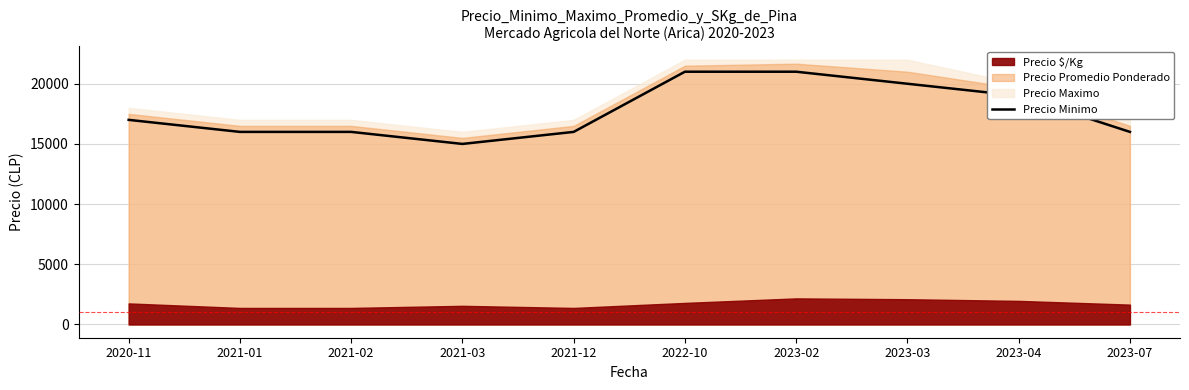

Reading left to right, list all the values displayed in this chart.

2020-11=17000	2021-01=16000	2021-02=16000	2021-03=15000	2021-12=16000	2022-10=21000	2023-02=21000	2023-03=20000	2023-04=19000	2023-07=16000